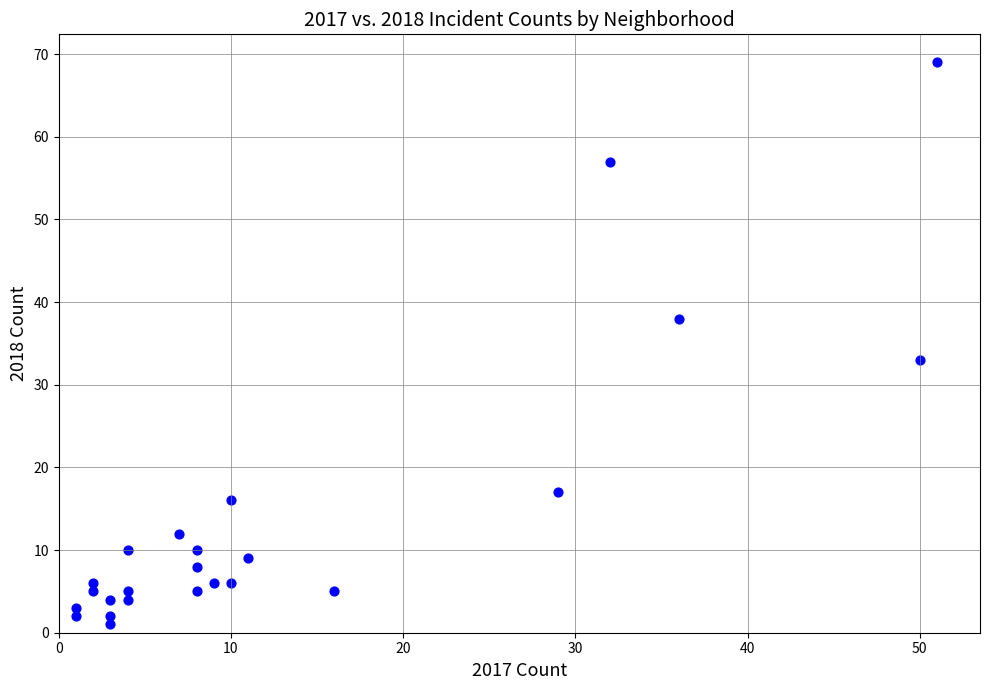

What Y value in the scatter plot is closest to 35?

33